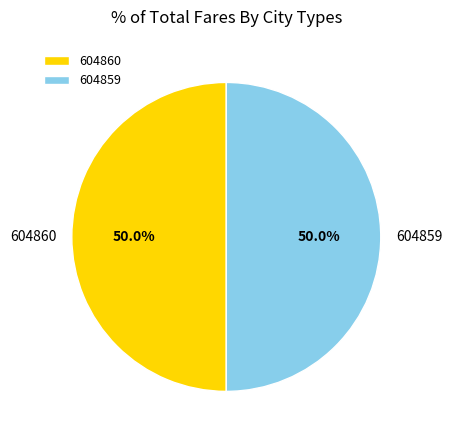

The 604860 slice represents 42% of the pie. True or false?

False